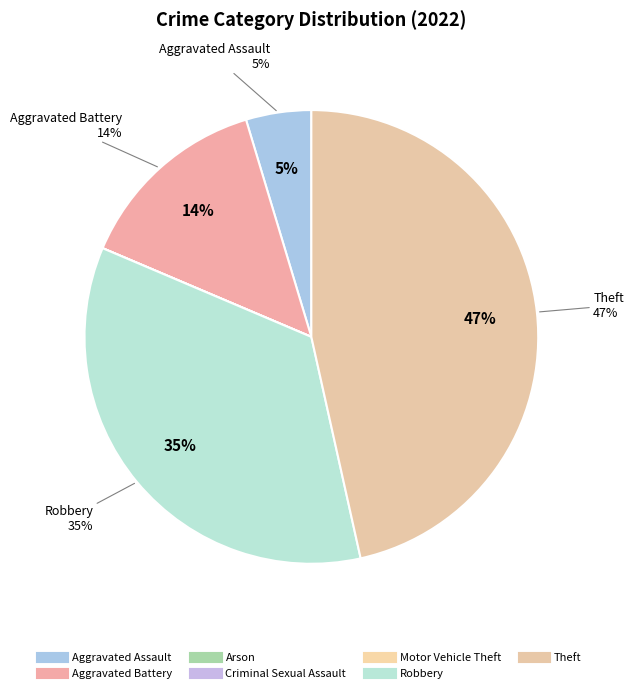

Is there a majority slice in this chart?

No